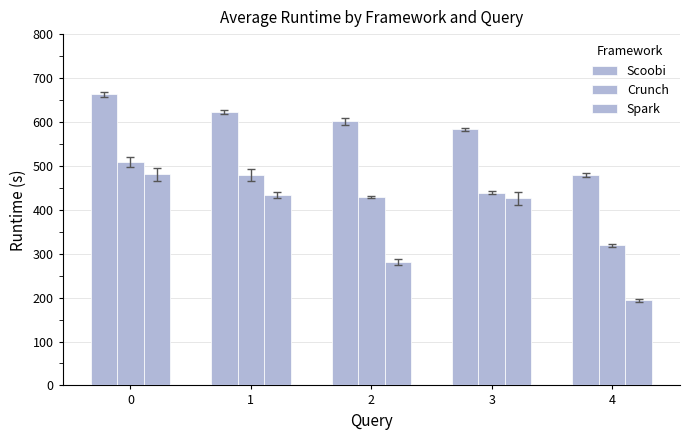

Which series has the widest spread of values?

Spark